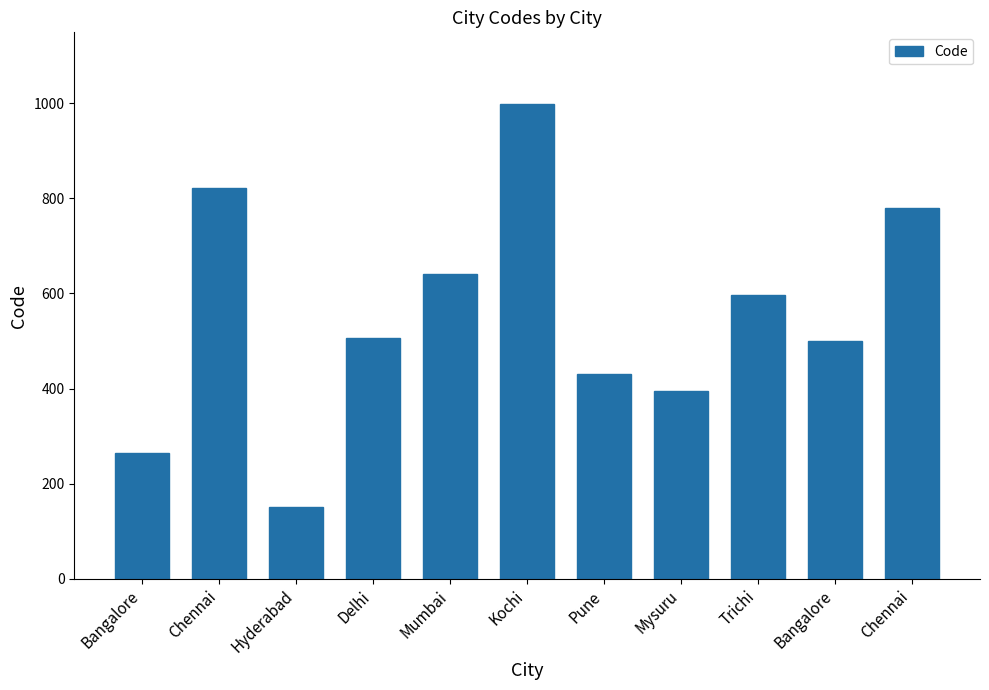

What is the difference between the values at Pune and Chennai?

348